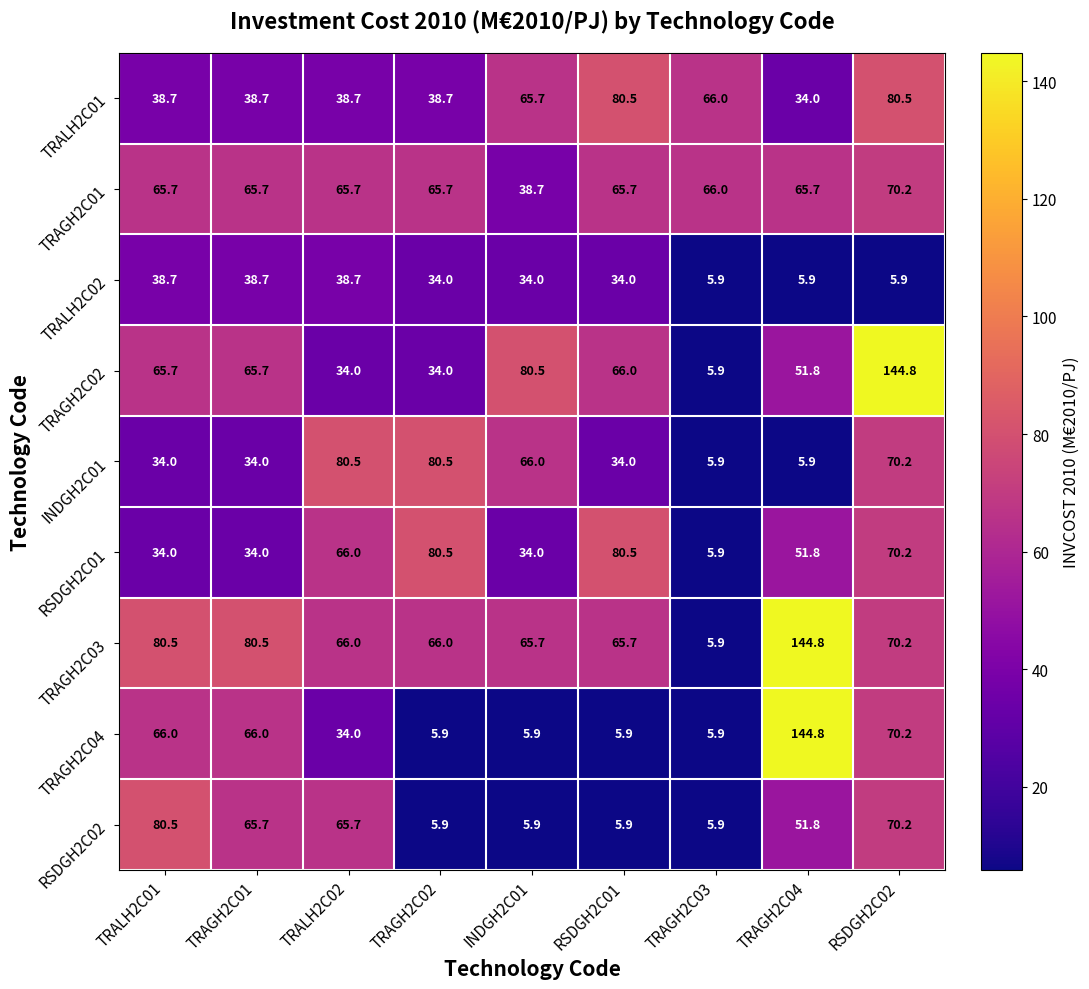

How many distinct data groups are displayed?

9